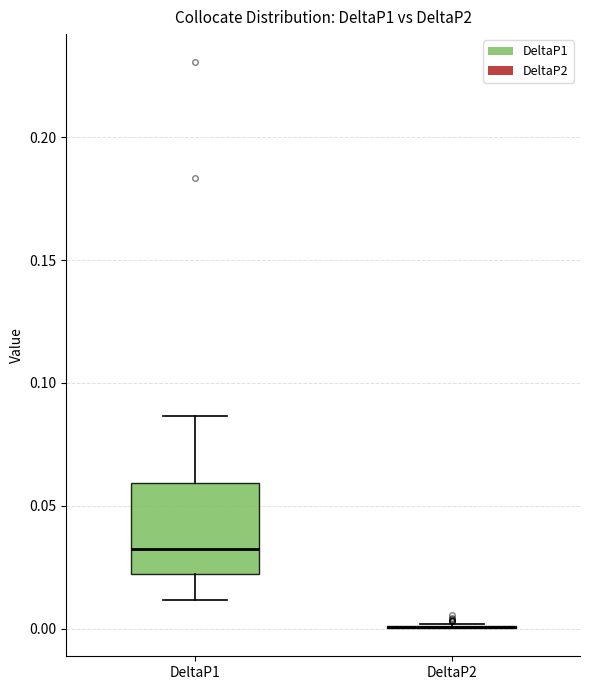

Reading left to right, read every box against the y-axis: the position of its median line, the range the box covers, and the ends of its whiskers. The values are not printed on the chart, so give them approximately, as read against the axis.

DeltaP1: median 0.030, box 0.020 to 0.060, whiskers 0.010 to 0.085
DeltaP2: box collapsed to a line at 0.000, whiskers 0.000 to 0.000